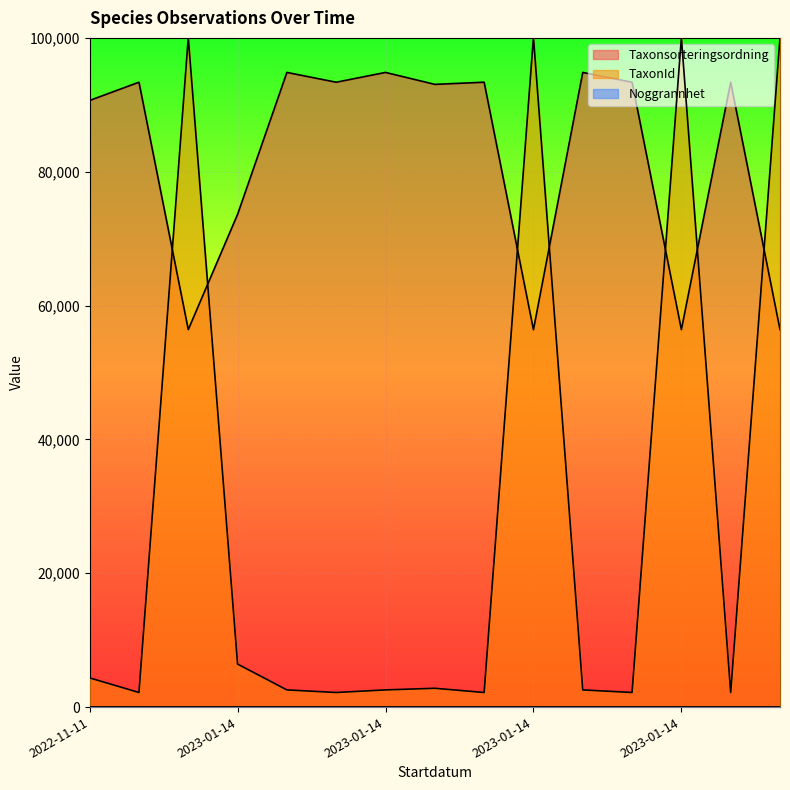

Count the Noggrannhet values in the range 20 to 21.

14